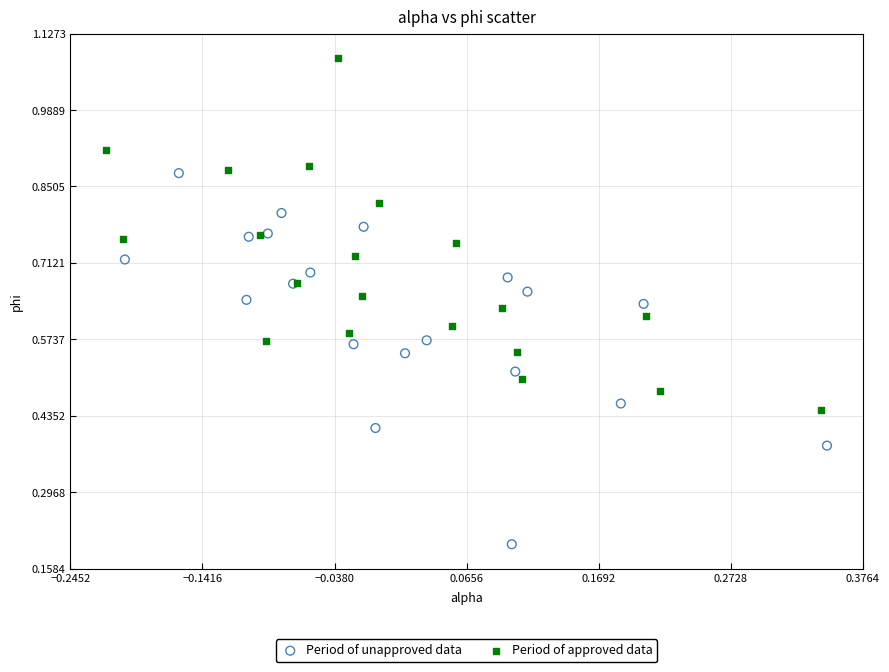

Which series contains the highest Y value?

Period of approved data